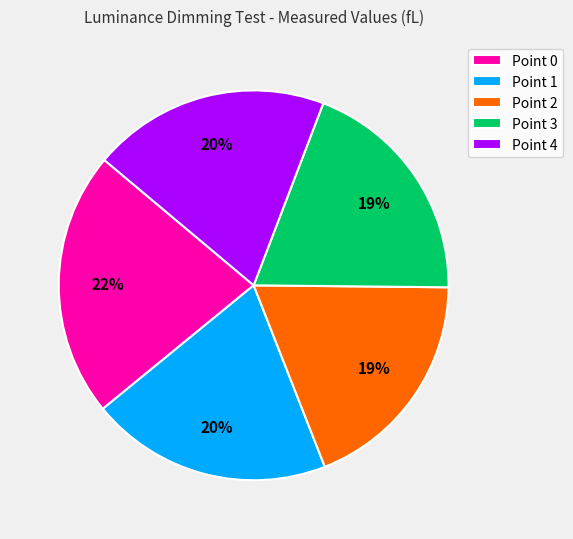

Is there any slice that represents more than half of the pie?

No